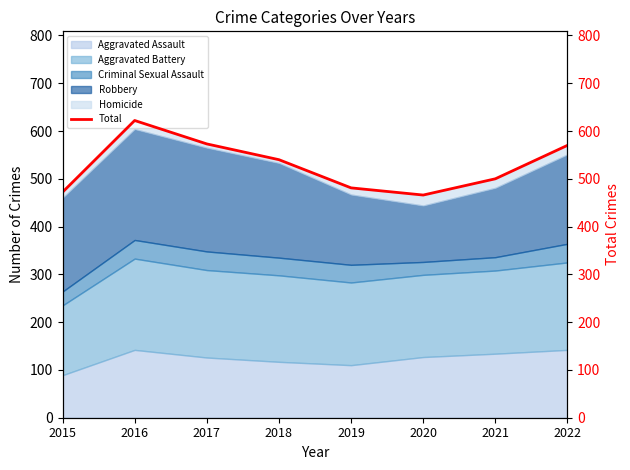

Where does the data first go above 540?

2016